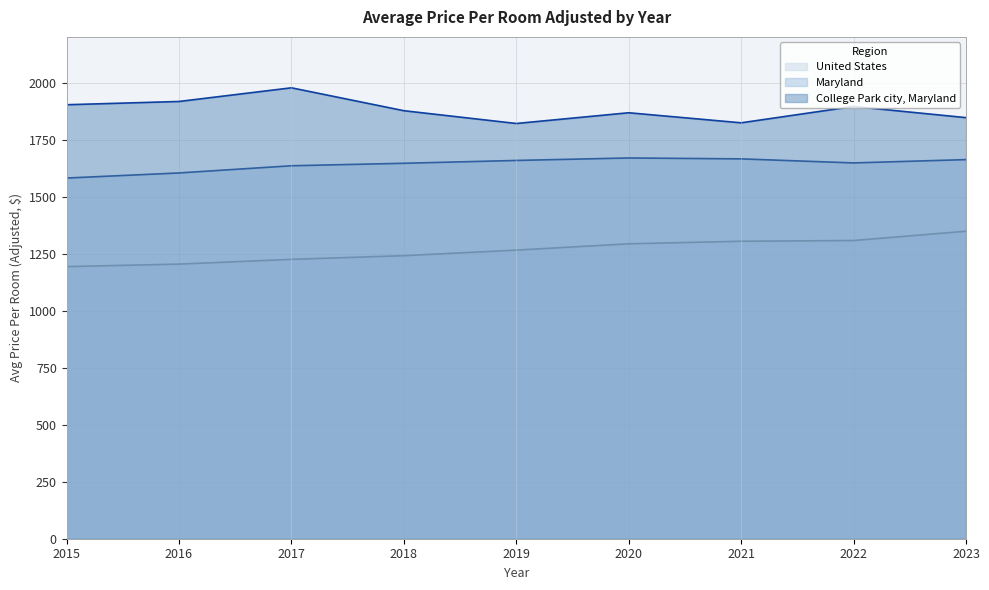

True or false: United States has more than 0 points higher than both neighbors.

False